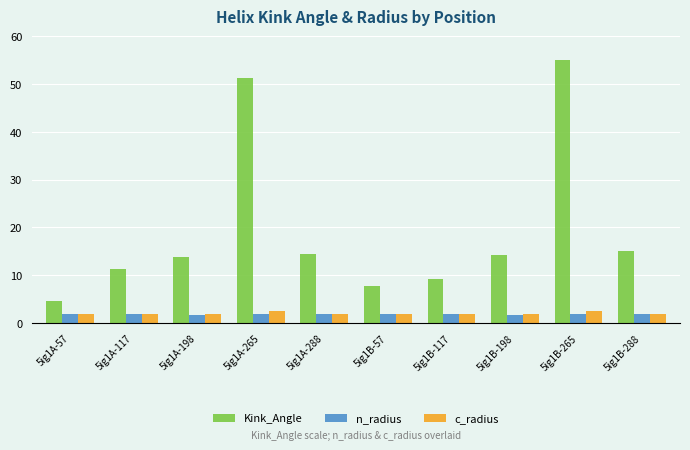

What is the highest value of the Kink_Angle series?

55.0